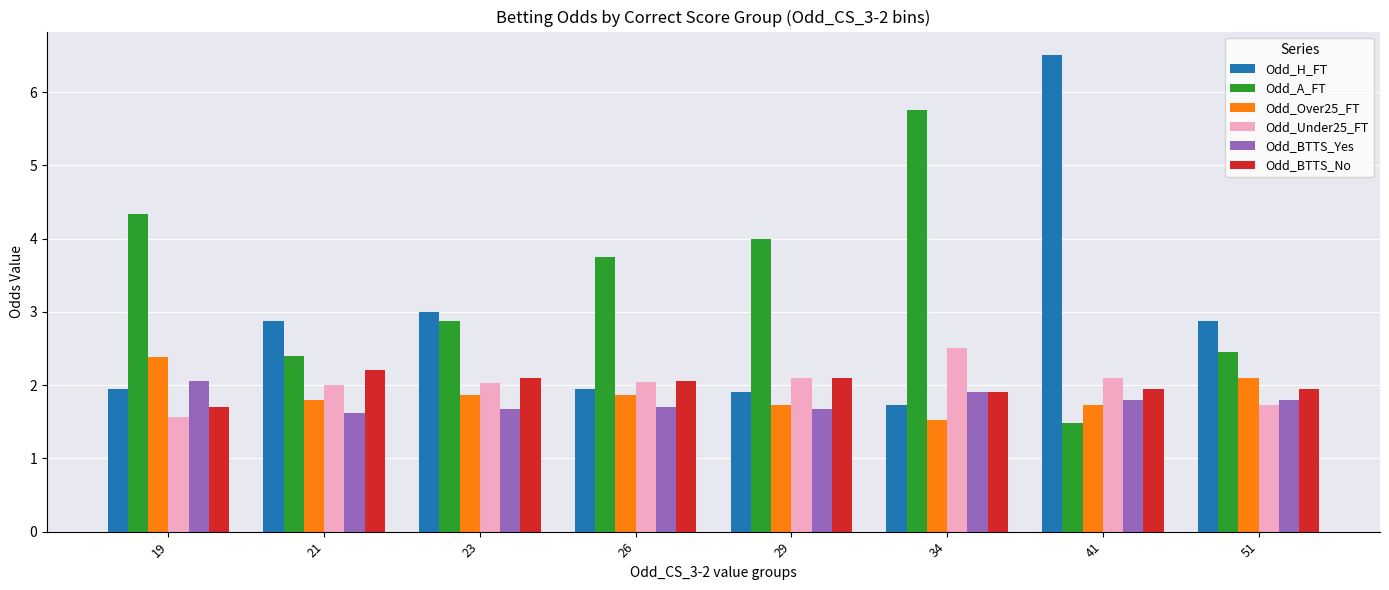

What is the sum of all Odd_A_FT values?

27.0